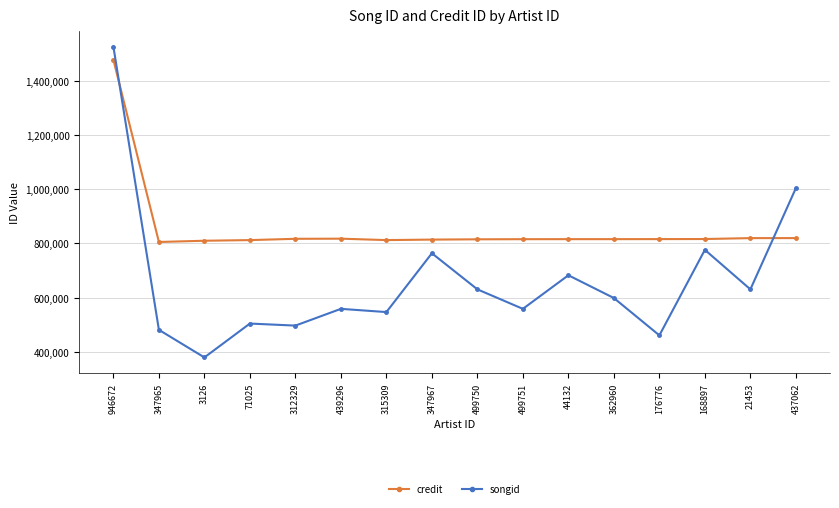

What position from the left is 437062?

16